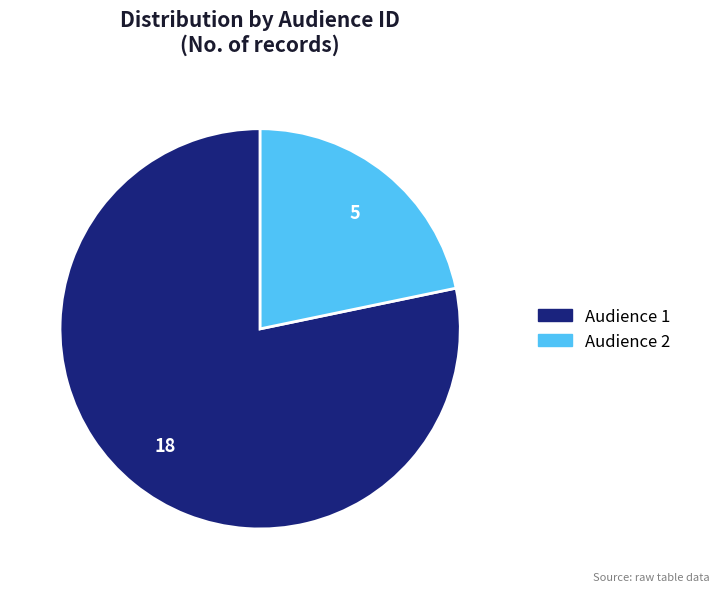

Does any single category account for the majority?

Yes